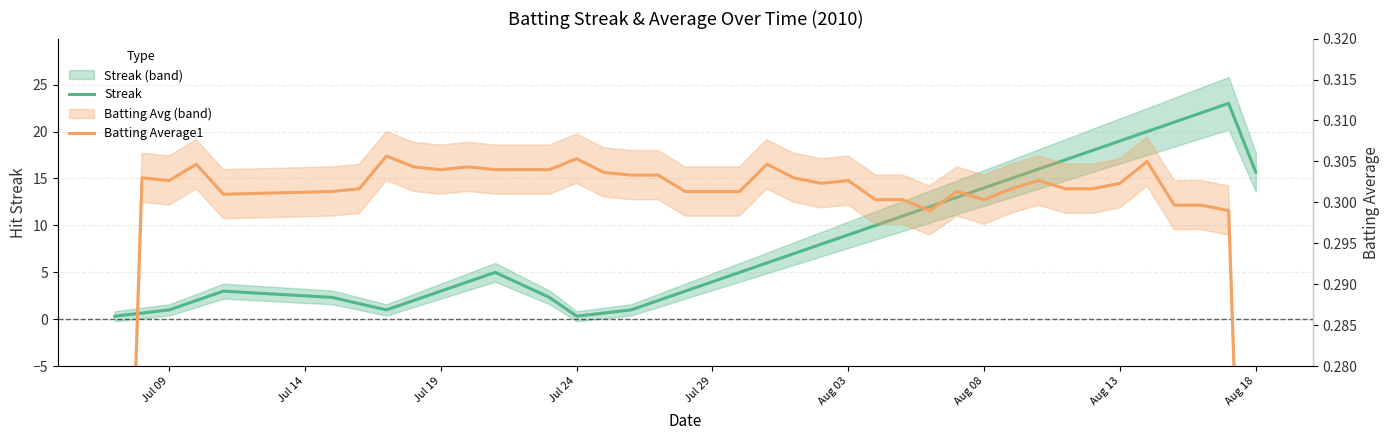

What is the difference between the highest and lowest values at Jul 09?

0.1